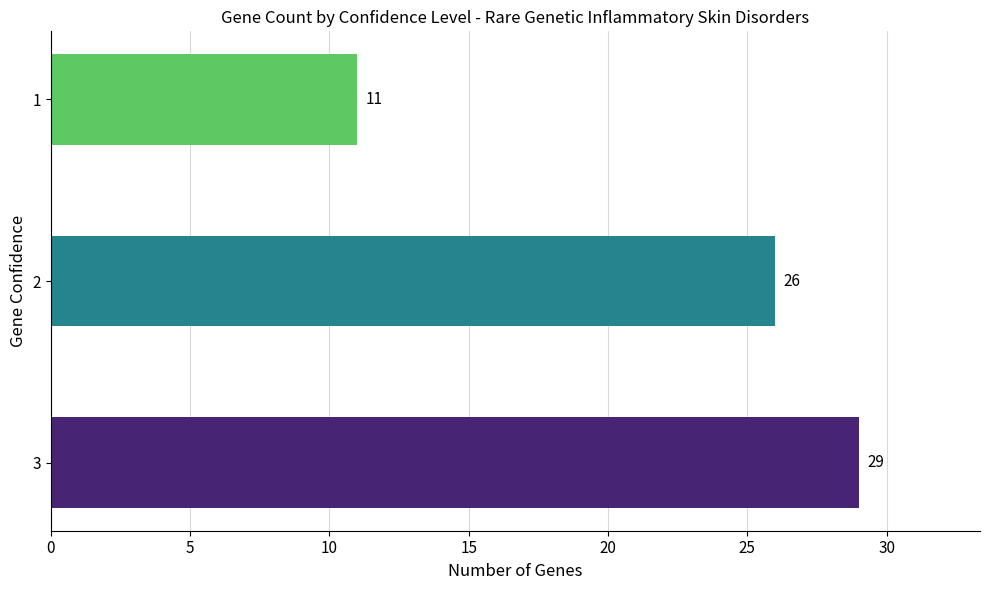

What is the difference between the maximum and minimum values?

18